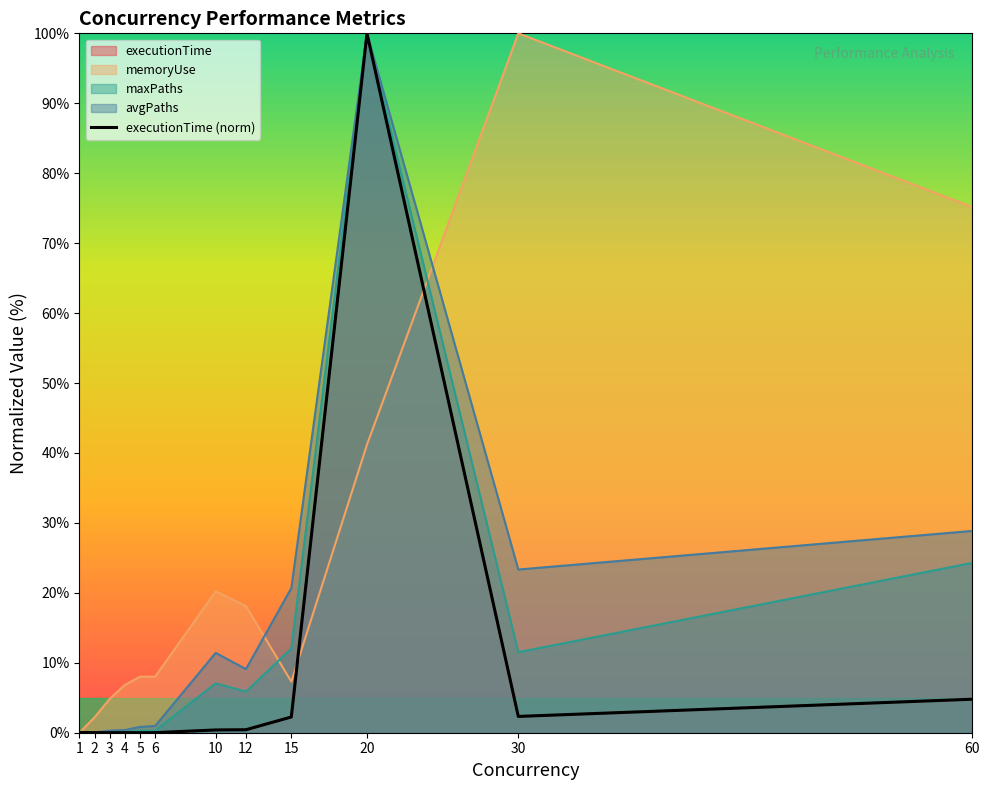

Rank the categories by value from lowest to highest.

5, 3, 6, 4, 2, 1, 10, 12, 15, 30, 60, 20